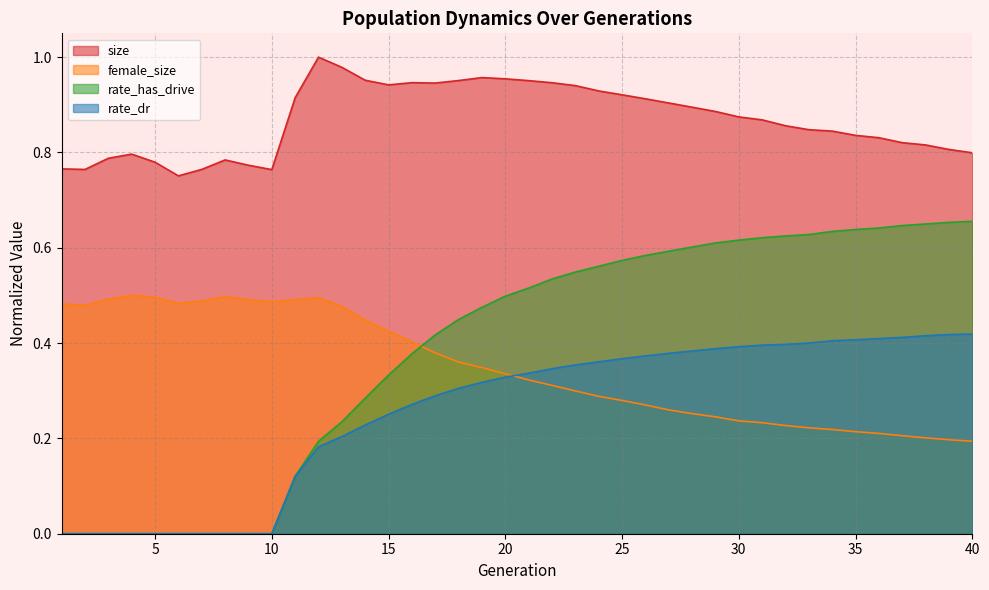

What are all the series names shown in the legend?

size, female_size, rate_has_drive, rate_dr